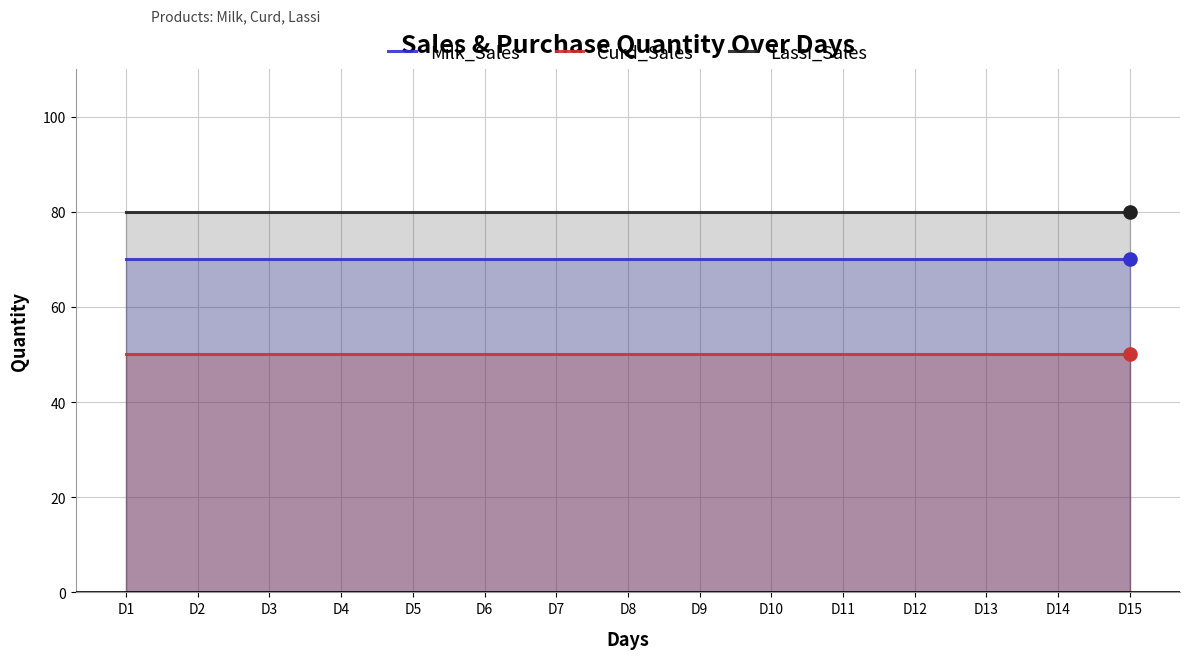

What is the total value across all series at D8?

200